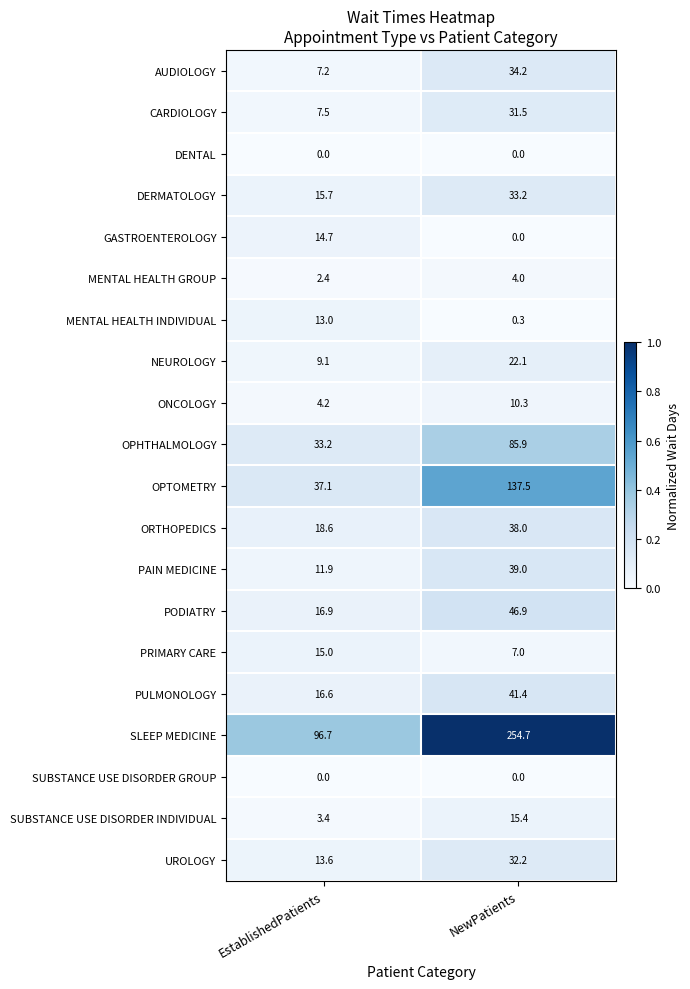

Which series has the largest total across all categories?

SLEEP MEDICINE